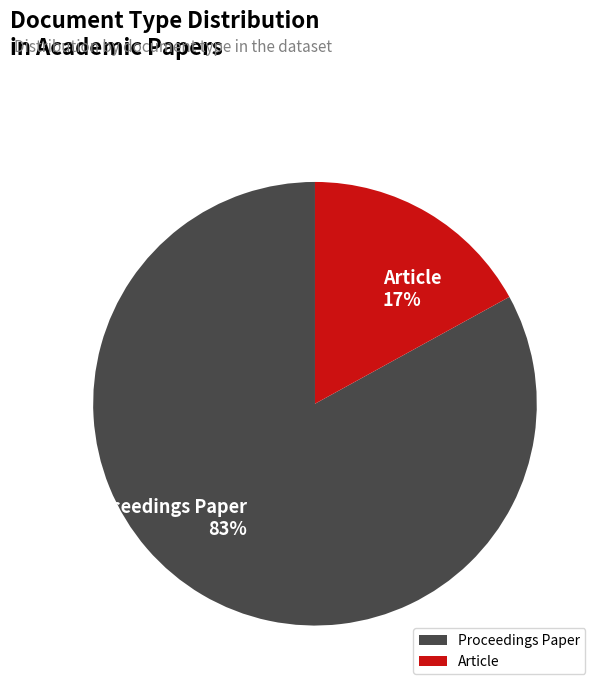

To the nearest percent, what is the average slice percentage?

50%